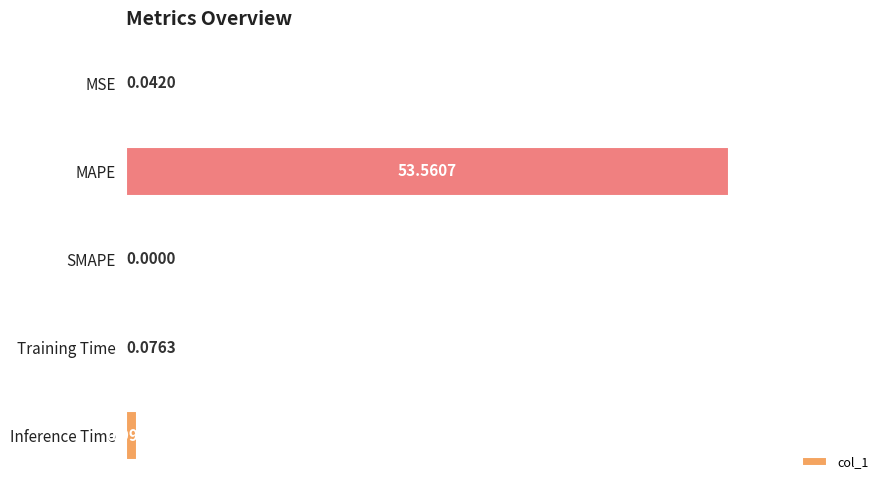

Which has a higher value, MSE or Inference Time?

Inference Time